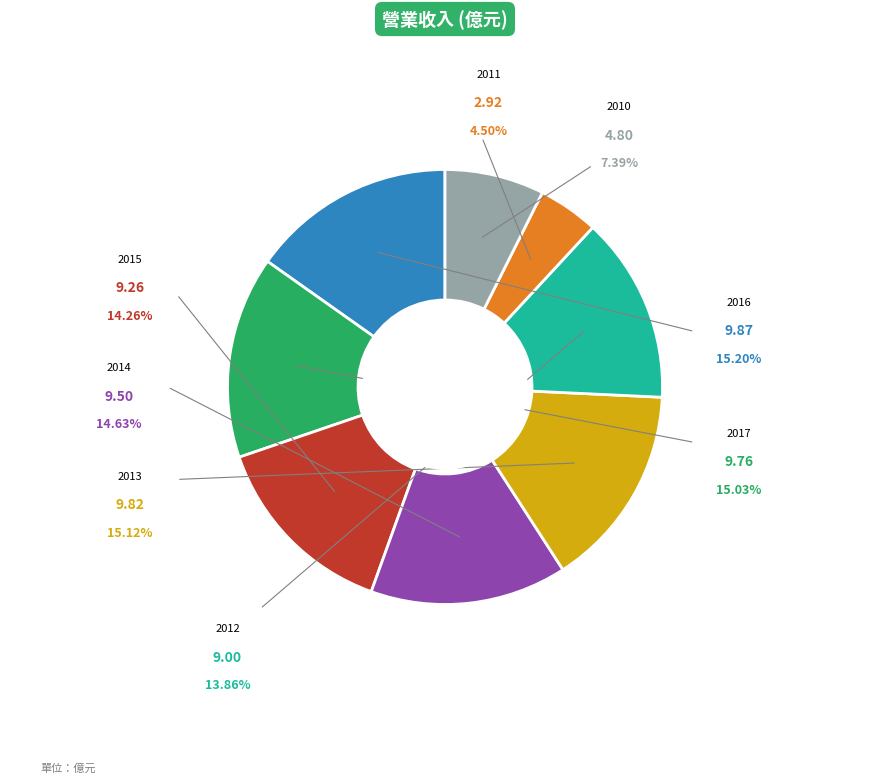

To the nearest percent, what portion does 2012 represent?

14%